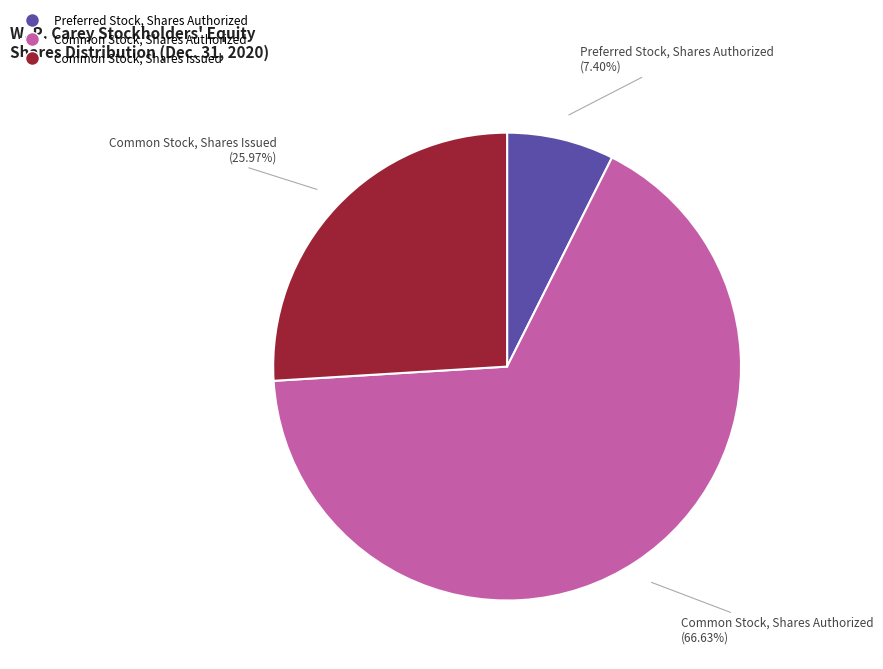

Does any single category account for the majority?

Yes